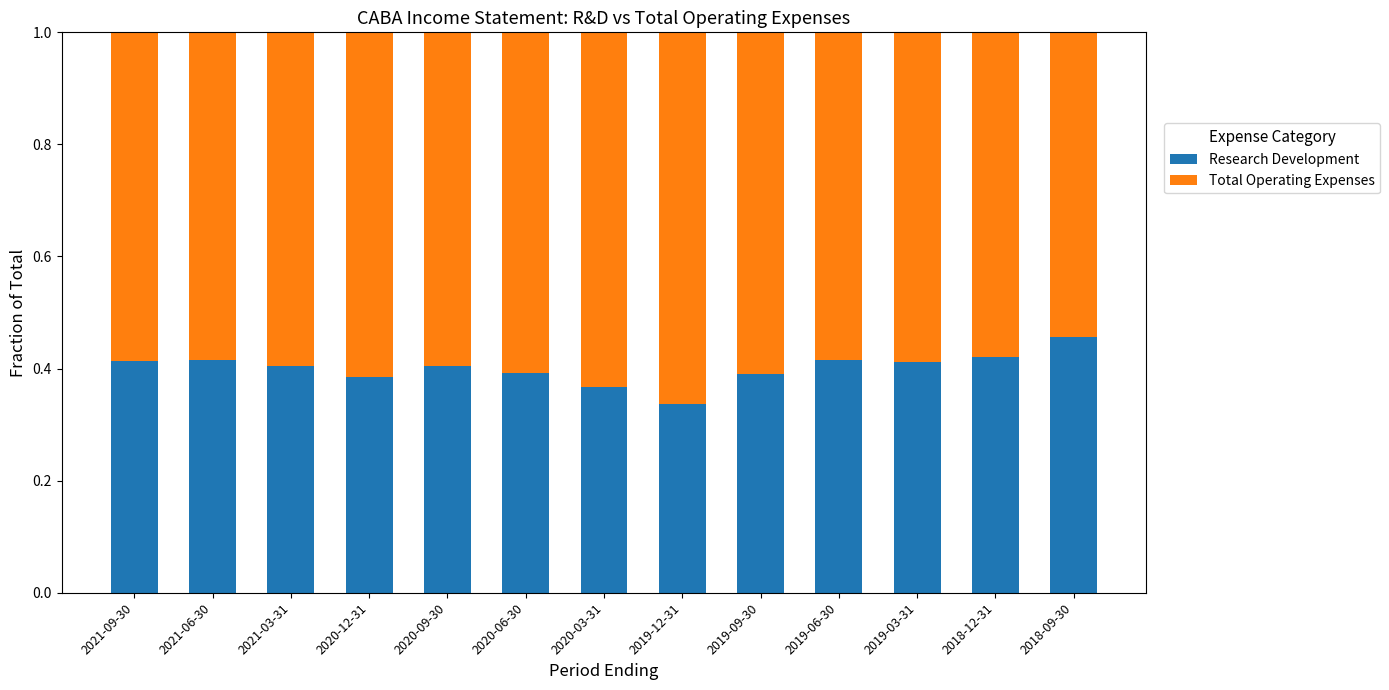

How many Research Development values are between 0 and 1?

13